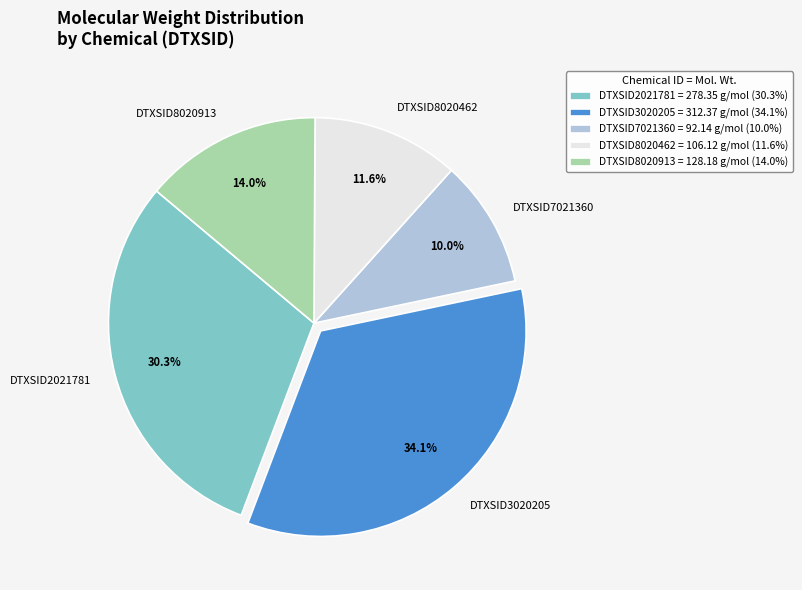

How many slices are in this pie chart?

5